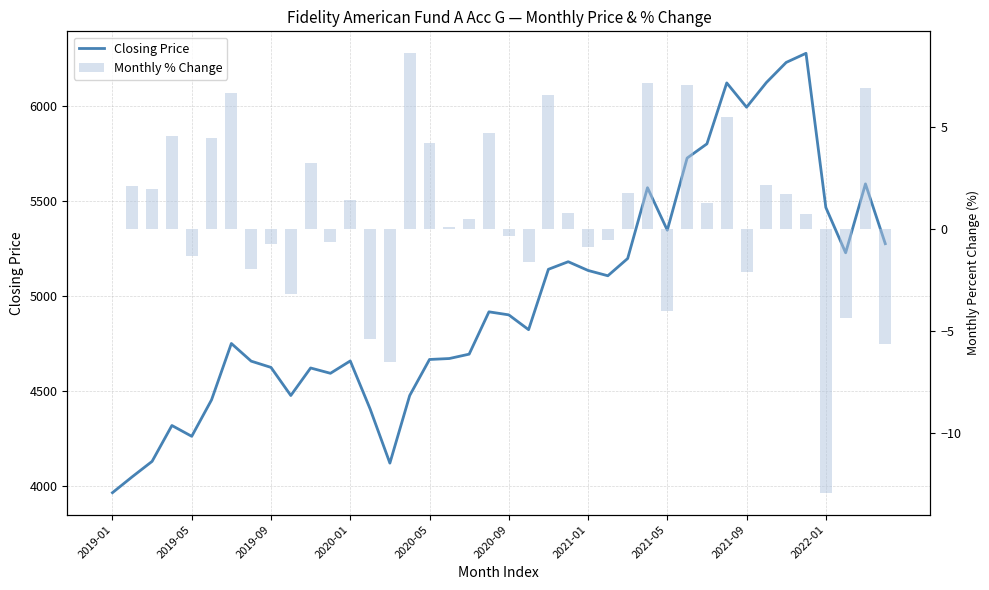

Reading right to left, what are all the values shown in this chart?

Closing Price: 5275.0	5590.0	5227.0	5466.0	6278.0	6230.0	6124.0	5994.0	6122.0	5801.0	5726.0	5346.0	5570.0	5197.0	5106.0	5134.0	5180.0	5140.0	4822.0	4900.0	4916.0	4693.0	4670.0	4665.0	4475.0	4119.0	4405.2	4657.2	4592.2	4620.2	4475.2	4623.2	4656.2	4749.2	4452.2	4260.2	4317.2	4128.2	4047.2	3963.2
Monthly % Change: -5.6	6.9	-4.4	-12.9	0.8	1.7	2.2	-2.1	5.5	1.3	7.1	-4.0	7.2	1.8	-0.5	-0.9	0.8	6.6	-1.6	-0.3	4.8	0.5	0.1	4.2	8.6	-6.5	-5.4	1.4	-0.6	3.2	-3.2	-0.7	-2.0	6.7	4.5	-1.3	4.6	2.0	2.1	0.0